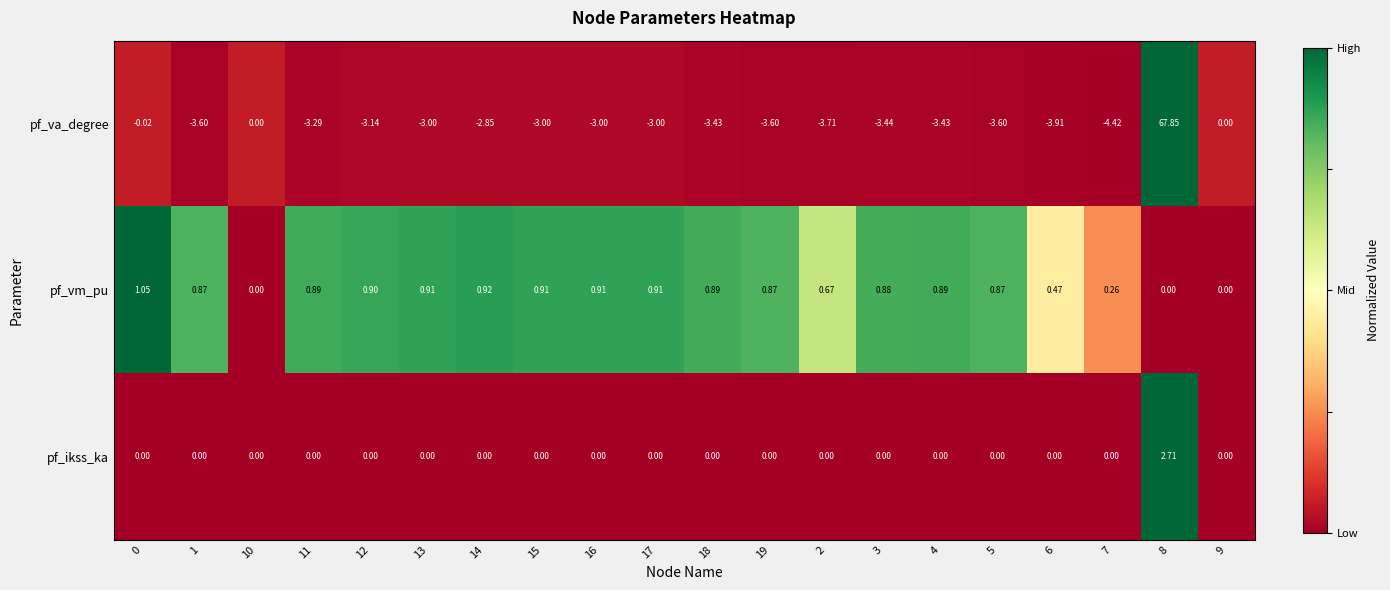

List the series in order of their peak value, lowest first.

pf_vm_pu, pf_ikss_ka, pf_va_degree